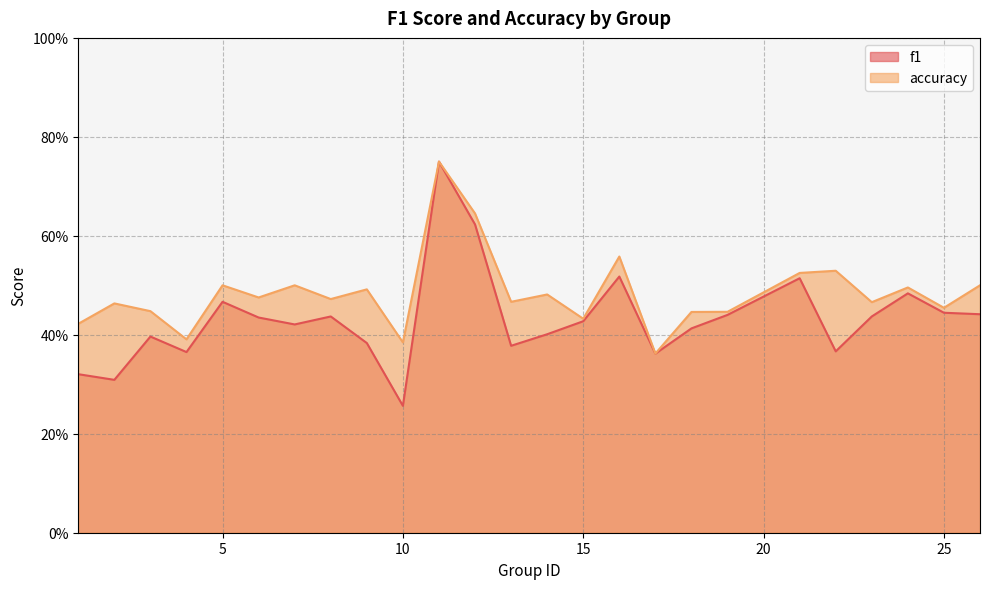

Is it true that f1 equals 0.7 at 23?

False